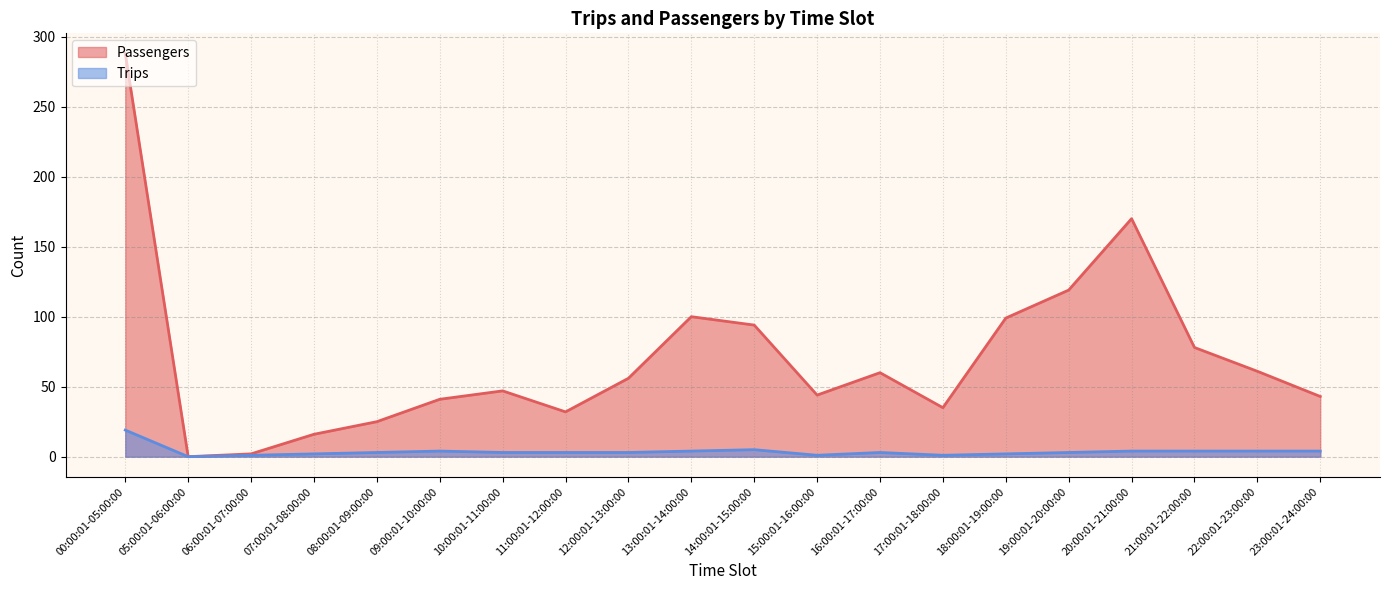

True or false: Passengers and Trips cross at least once.

False